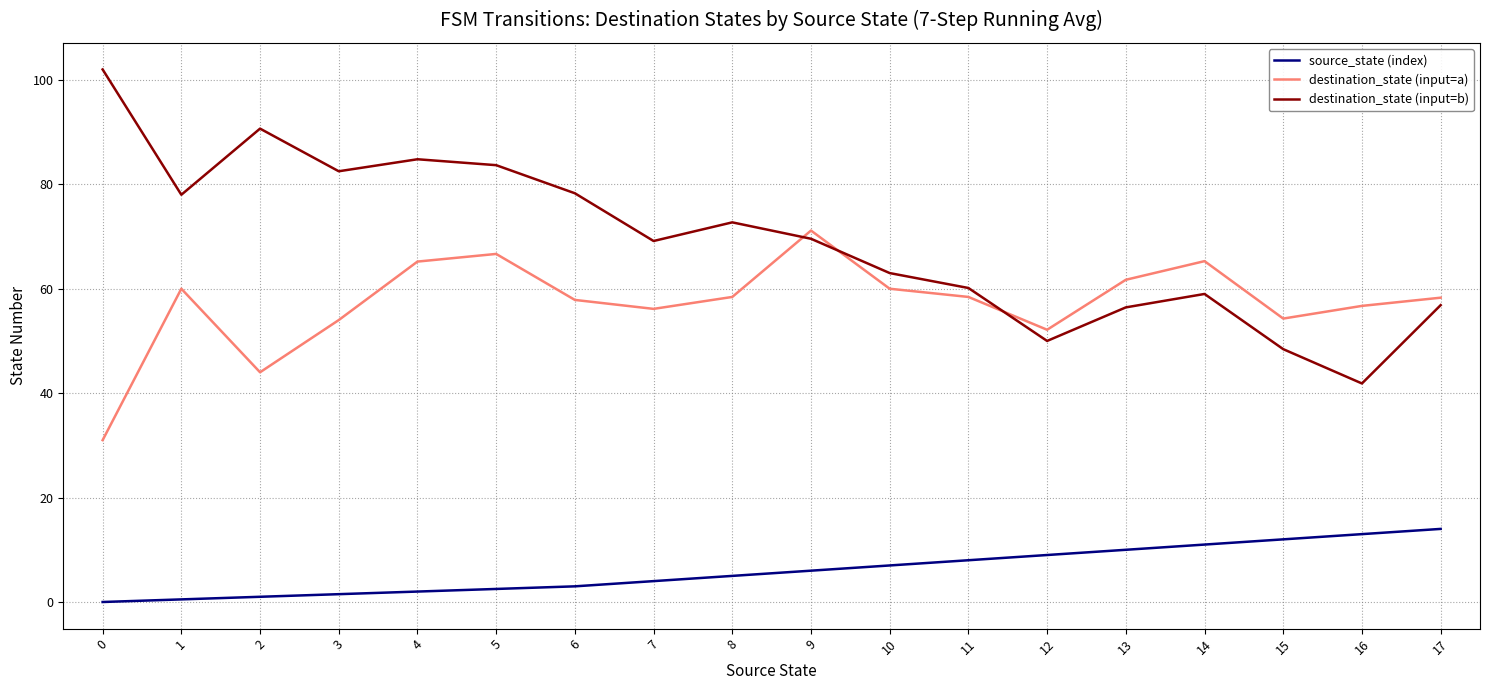

What is the minimum value for destination_state (input=a)?

31.0